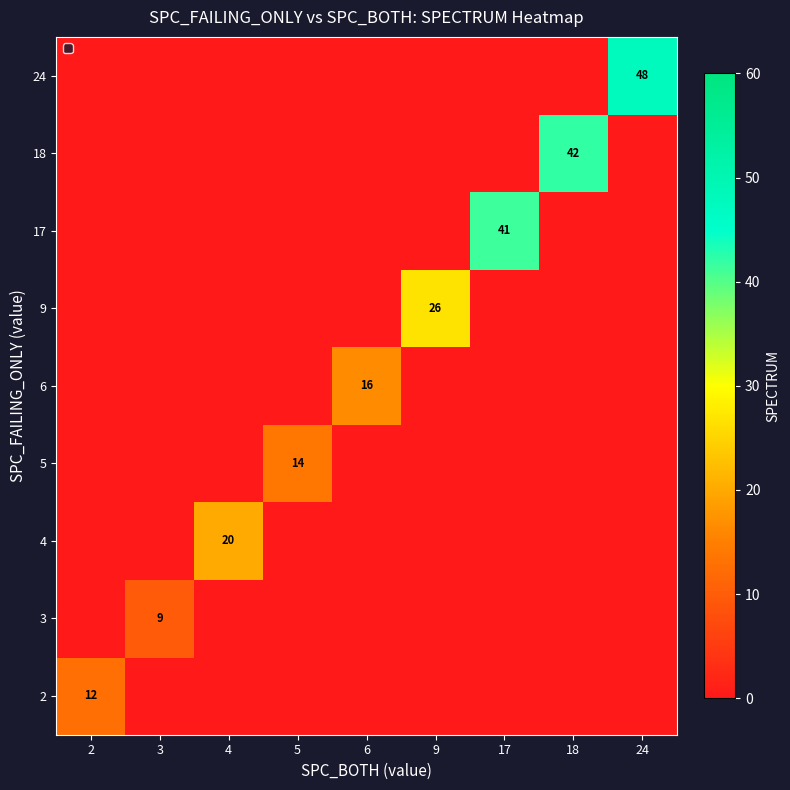

List the labels in order of 6 value, largest first.

6, 2, 3, 4, 5, 9, 17, 18, 24